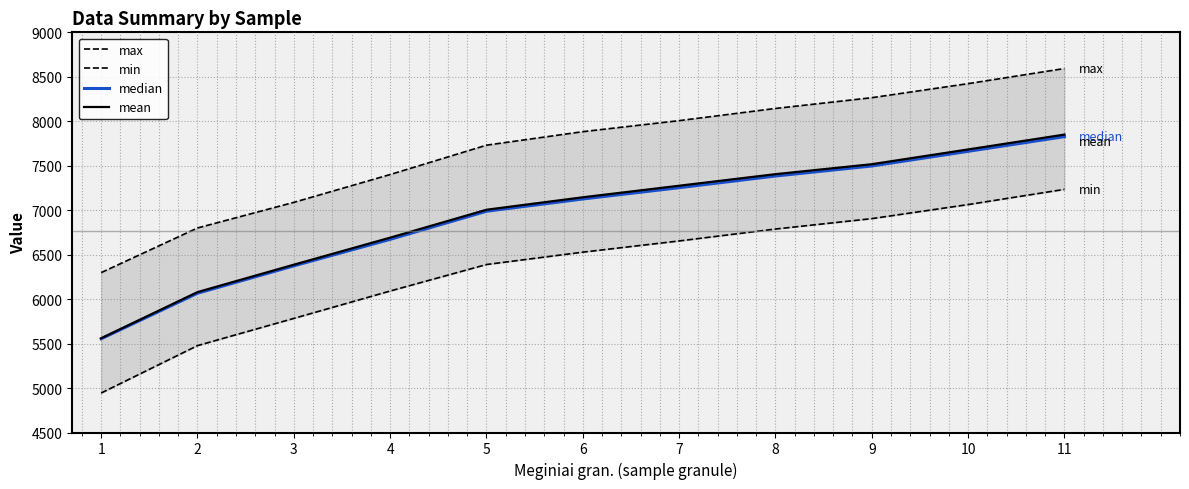

Reading left to right, transcribe all the data shown in this chart.

max: 6298	6800	7088	7401	7731	7883	8007	8144	8265	8423	8593
min: 4944	5477	5783	6091	6389	6528	6654	6788	6905	7063	7234
median: 5554	6066	6374	6672	6988	7126	7253	7384	7497	7662	7827
mean: 5560	6079	6387	6691	7005	7145	7275	7405	7517	7683	7850